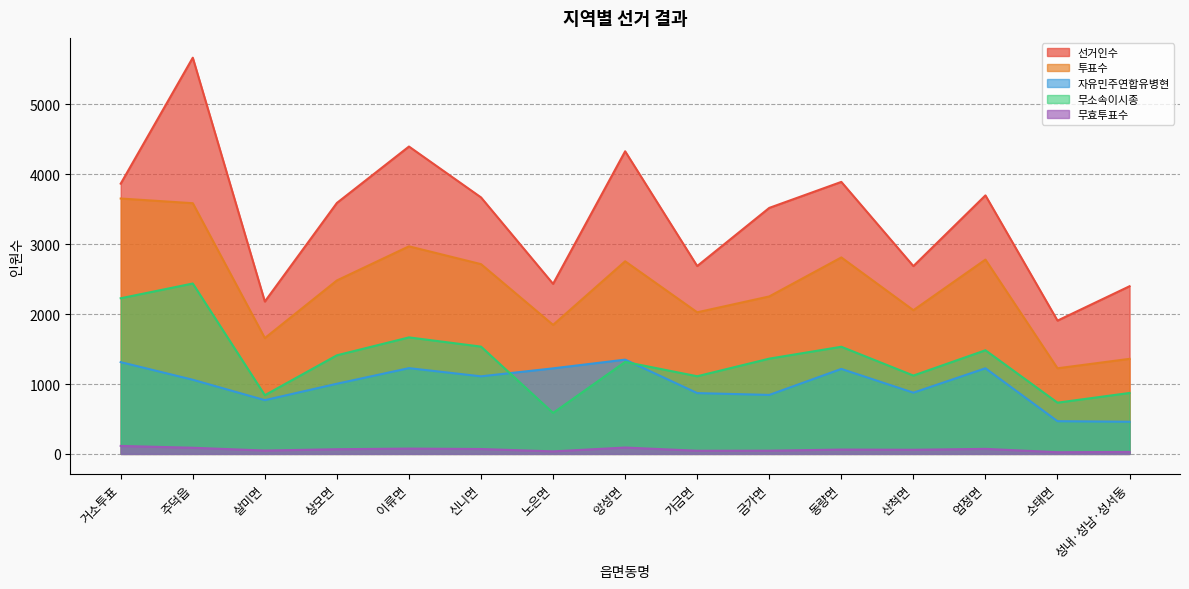

At which category does 투표수 reach its first local valley?

살미면